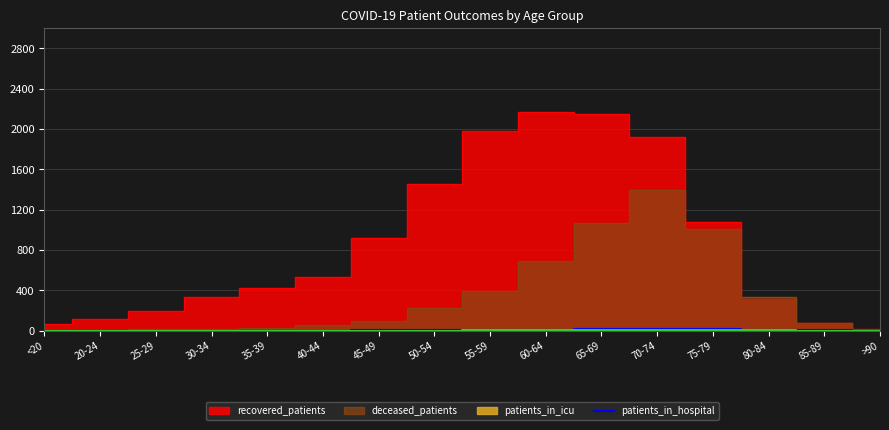

What position from the left is 55-59?

9